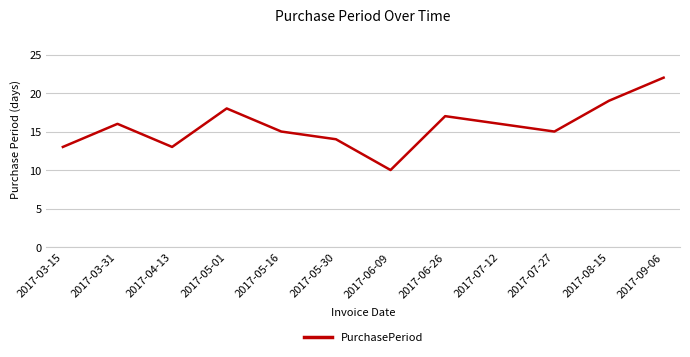

Read the value at 2017-07-27.

15